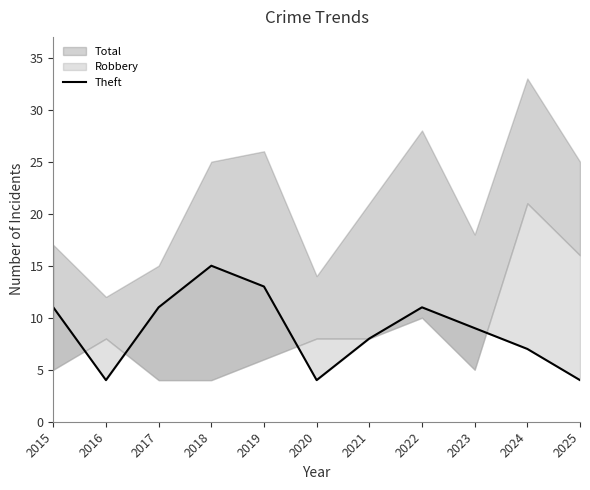

How many data points are above 9?

5